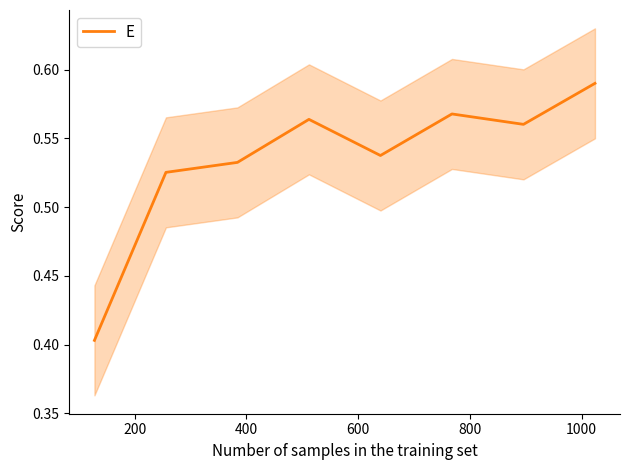

How many data points does each series have?

8